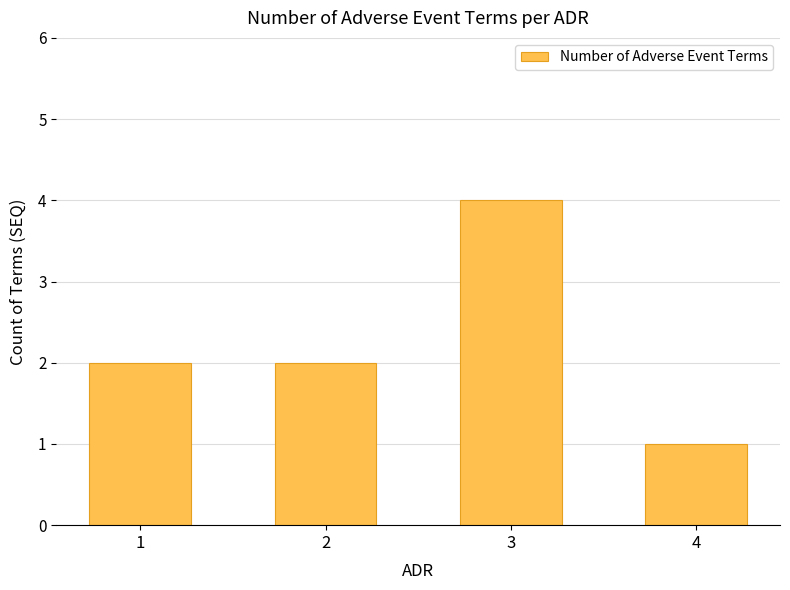

Are the bars horizontal?

No